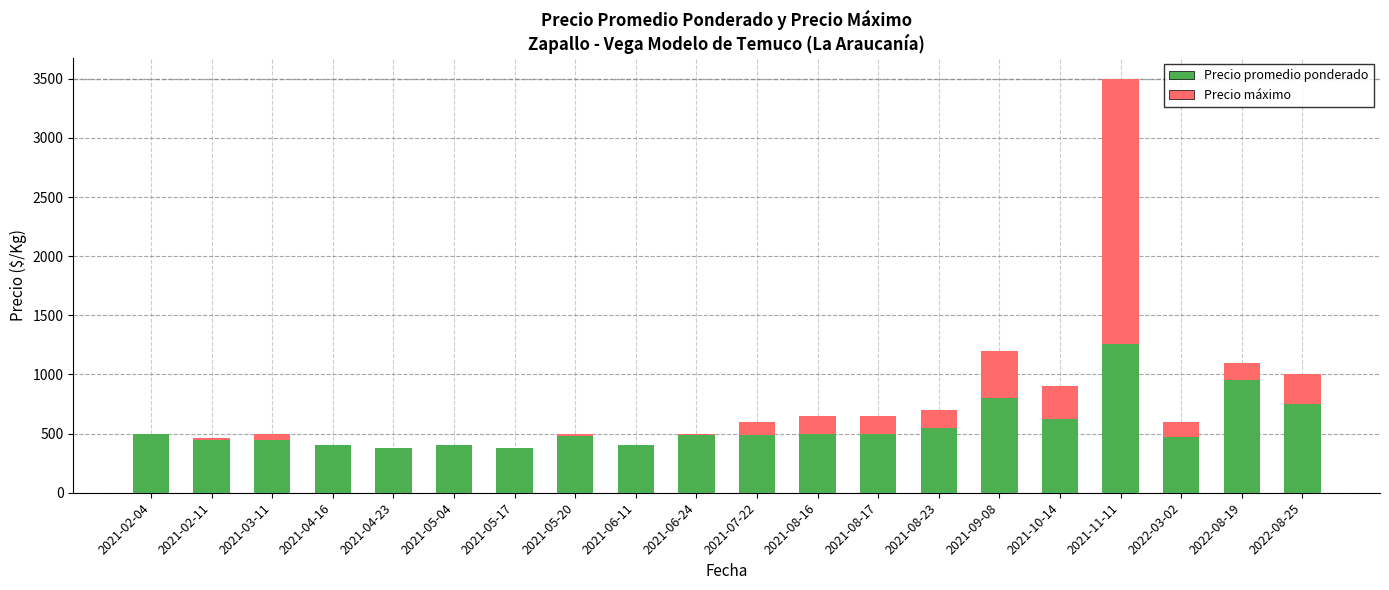

At which category is the sum across all series the highest?

2021-11-11